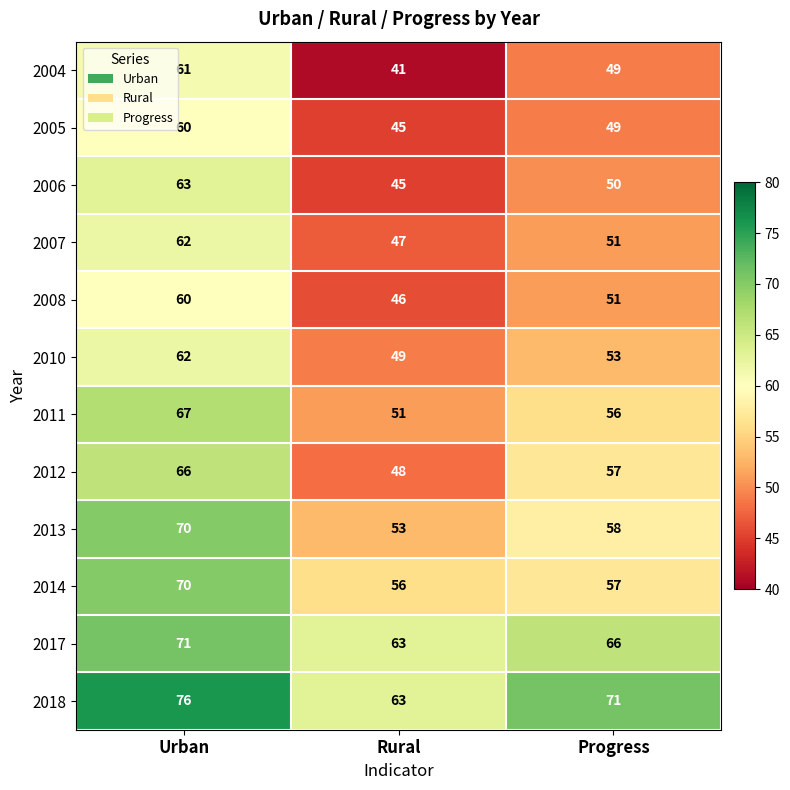

What is the minimum value shown in the chart?

41